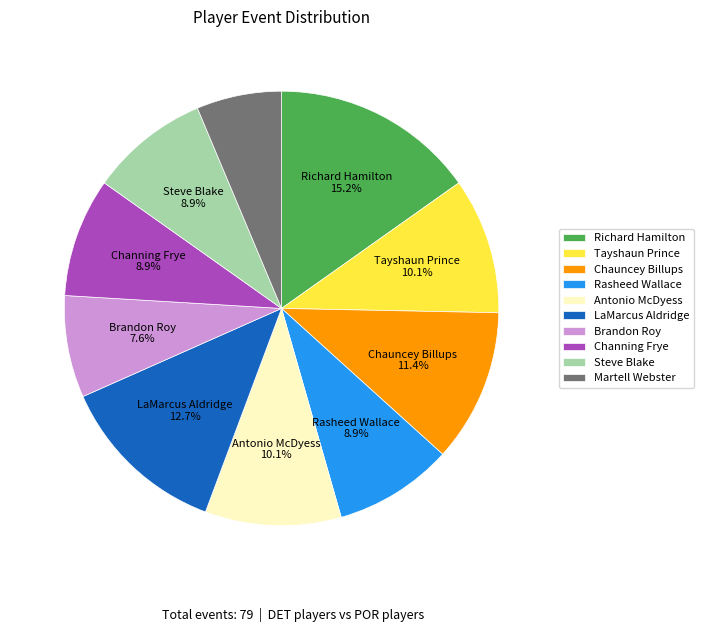

Which slice is the smallest?

Martell Webster